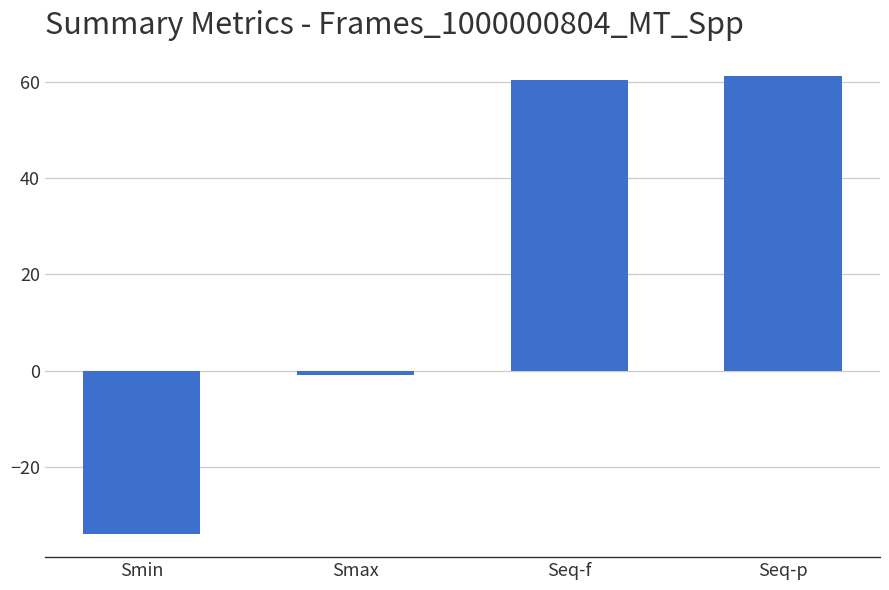

The value at Smin is -33.9. True or false?

True